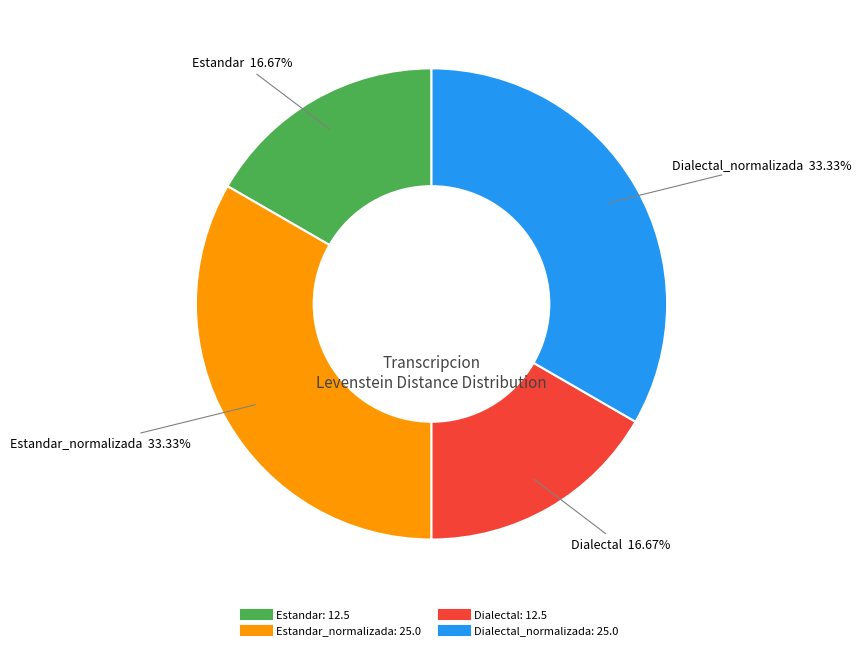

Is there any slice that represents more than half of the pie?

No